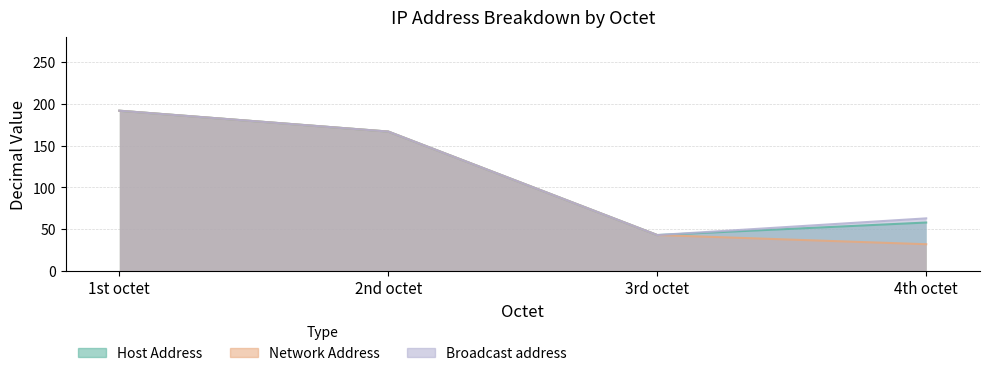

Reading right to left, what are all the values shown in this chart?

Host Address: 58	43	167	192
Network Address: 32	43	167	192
Broadcast address: 63	43	167	192